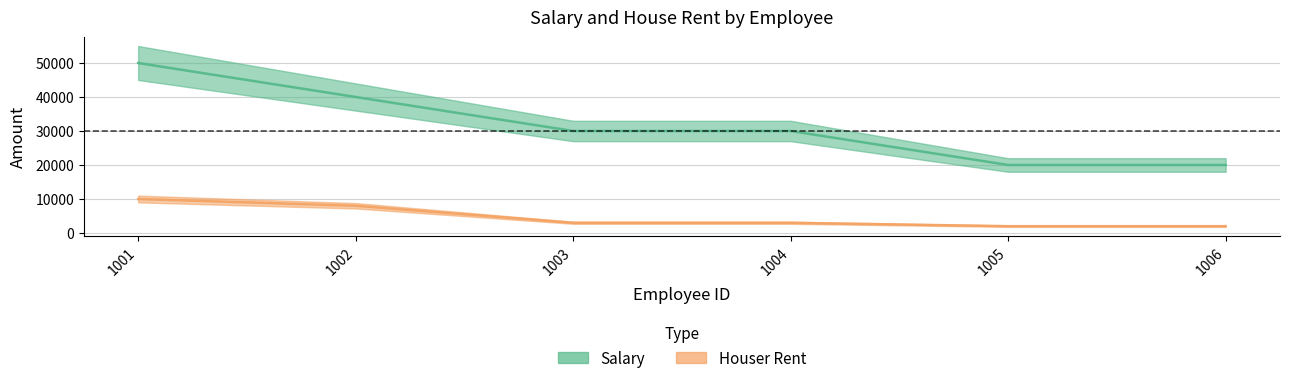

Is the value of Houser Rent at 1005 greater than the value of Salary at 1003?

No